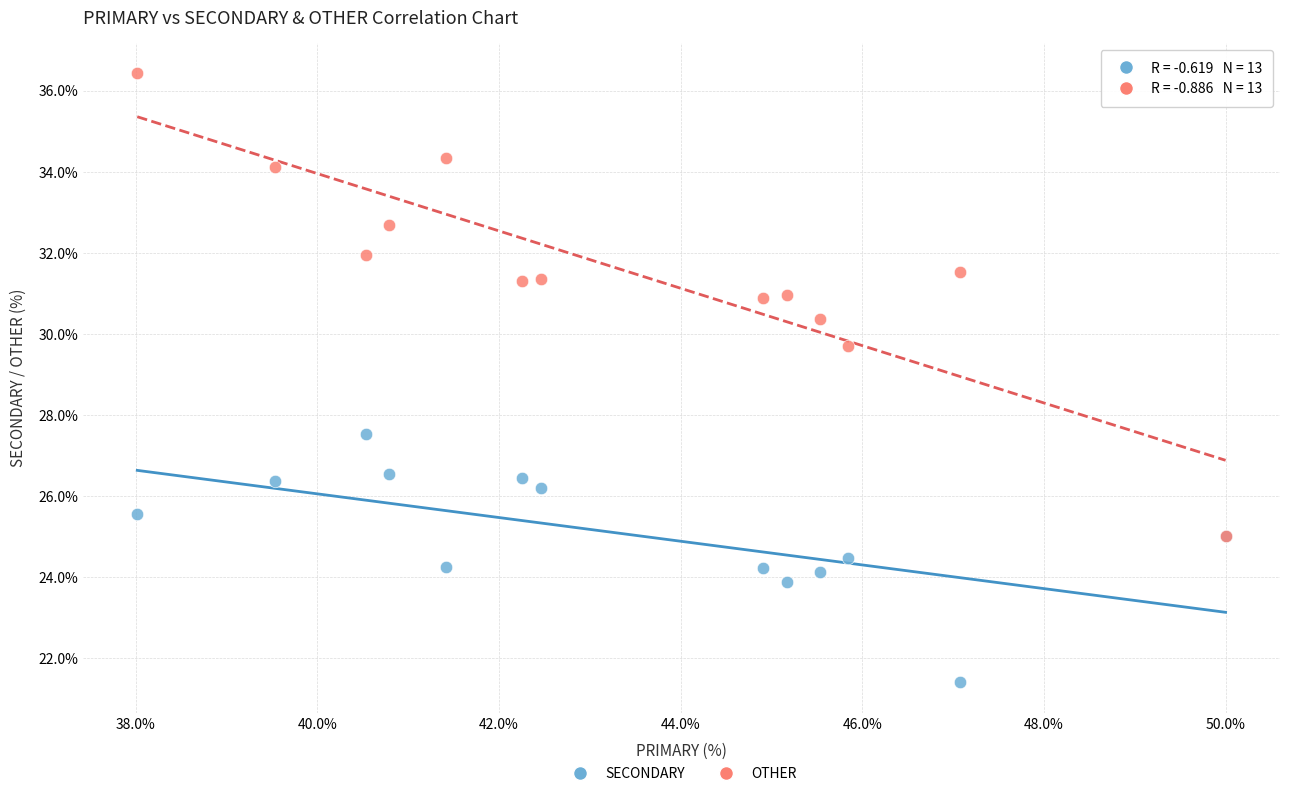

Across all series, what Y value is closest to 28?

27.5